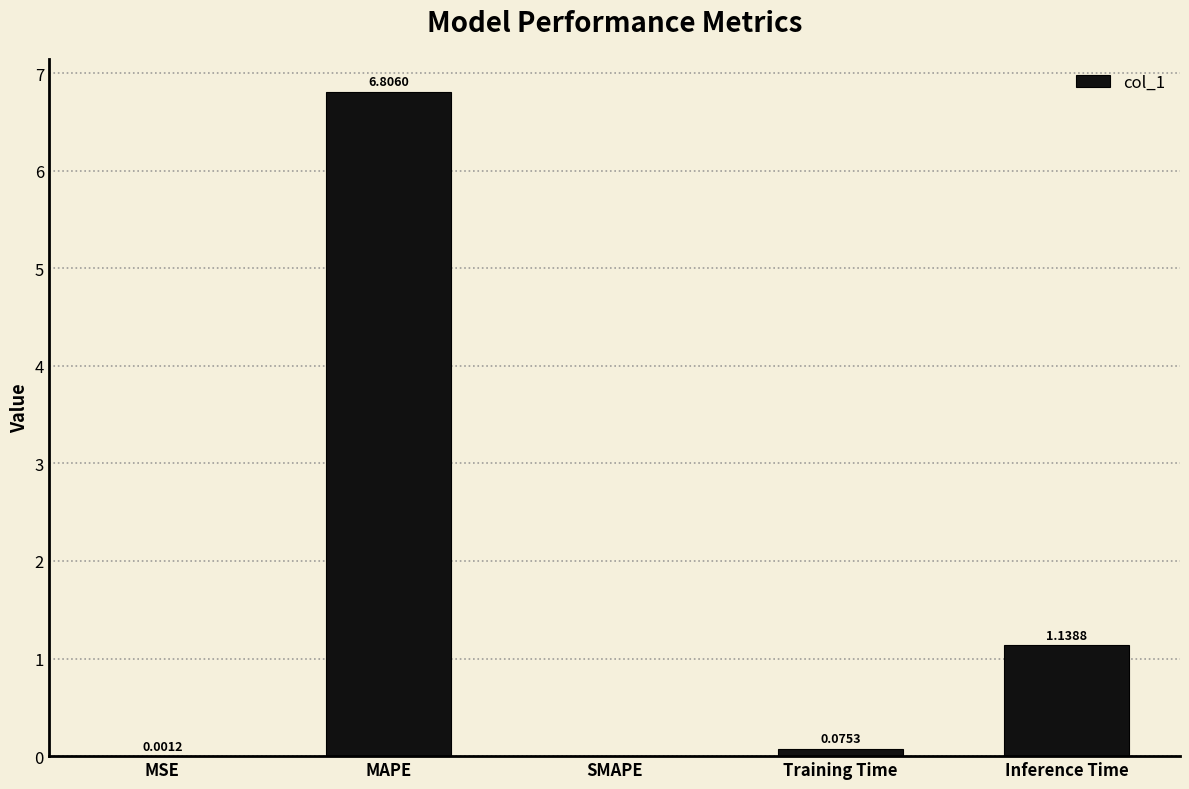

Which has a higher value, SMAPE or Inference Time?

Inference Time